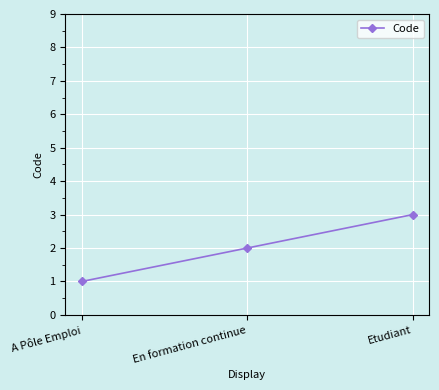

Reading left to right, what are all the values shown in this chart?

1	2	3